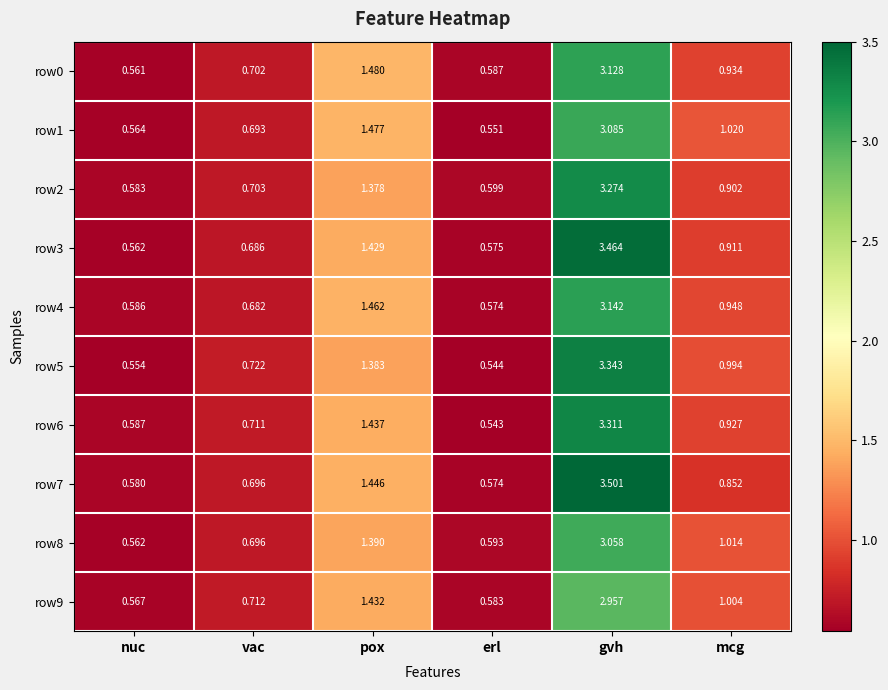

Rank the categories by row2 value from lowest to highest.

nuc, erl, vac, mcg, pox, gvh